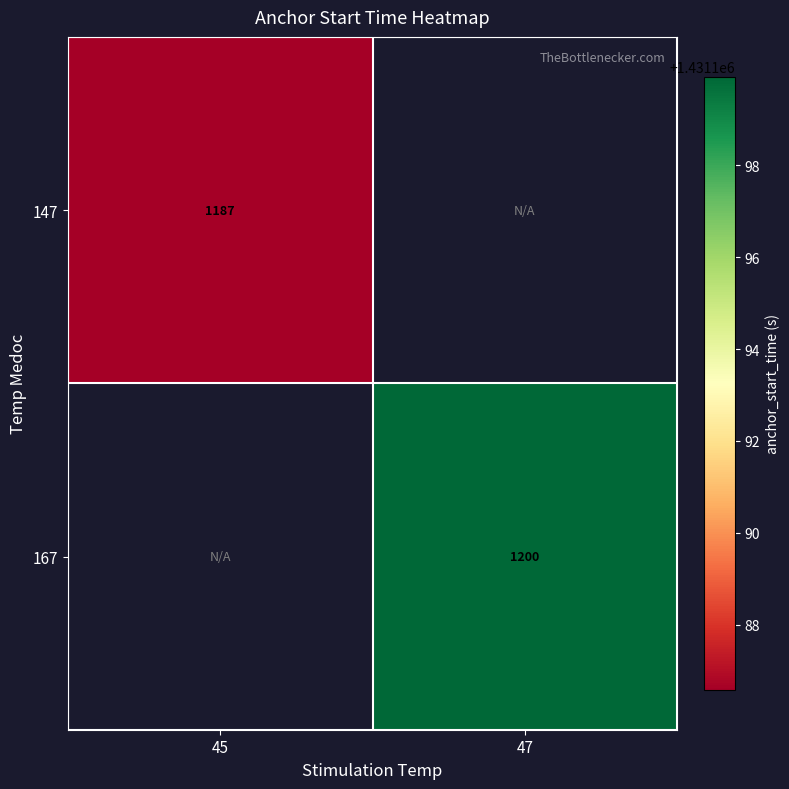

The 167 series shows 1431199.9 at 47. True or false?

True